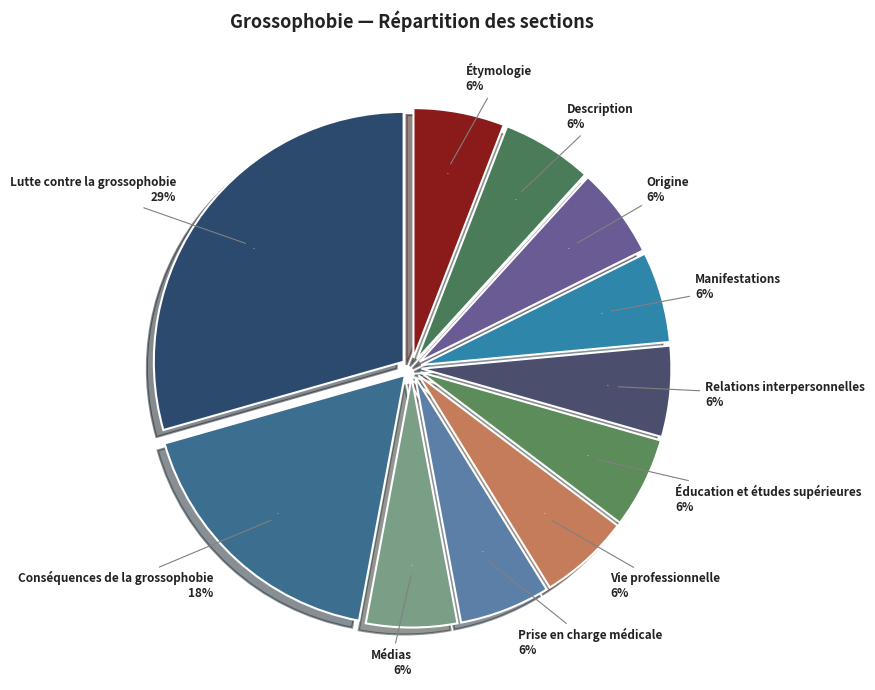

Is there a majority slice in this chart?

No